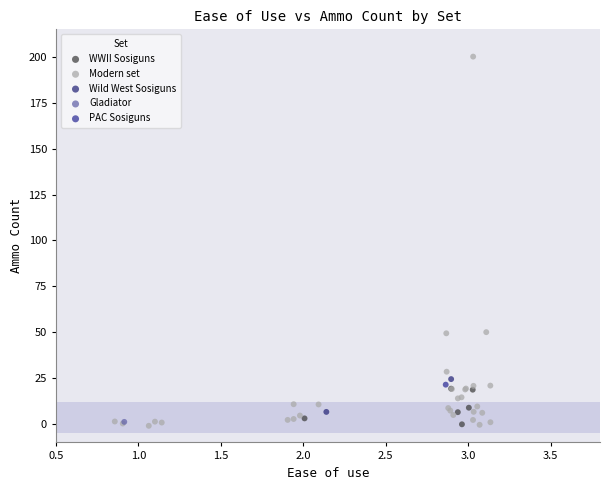

Which series contains the highest Y value?

Modern set